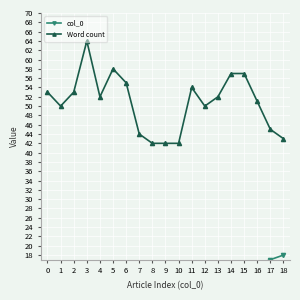

What is the value of the Word count point at the 11th from the left?

42